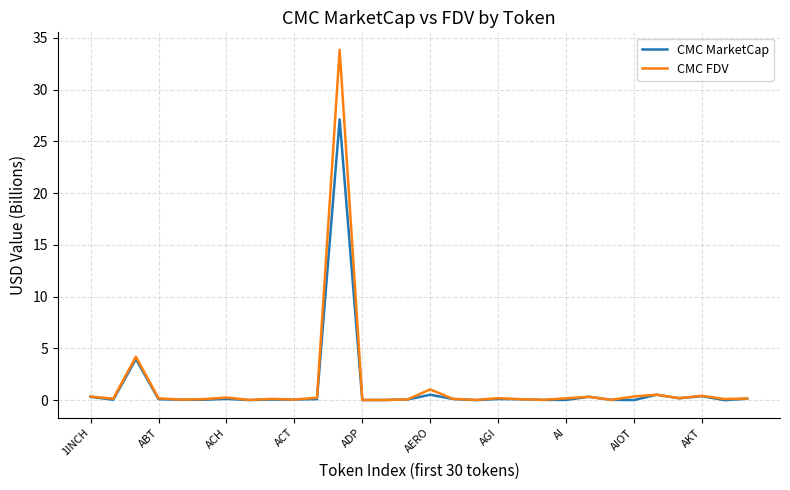

What is the maximum value for CMC FDV?

33.8